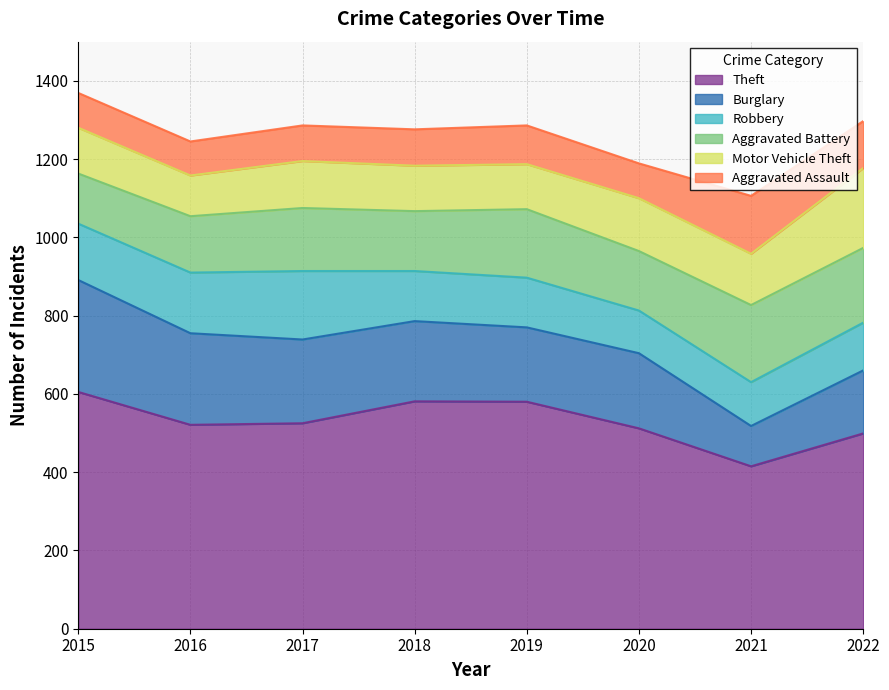

What is the minimum value shown in the chart?

87